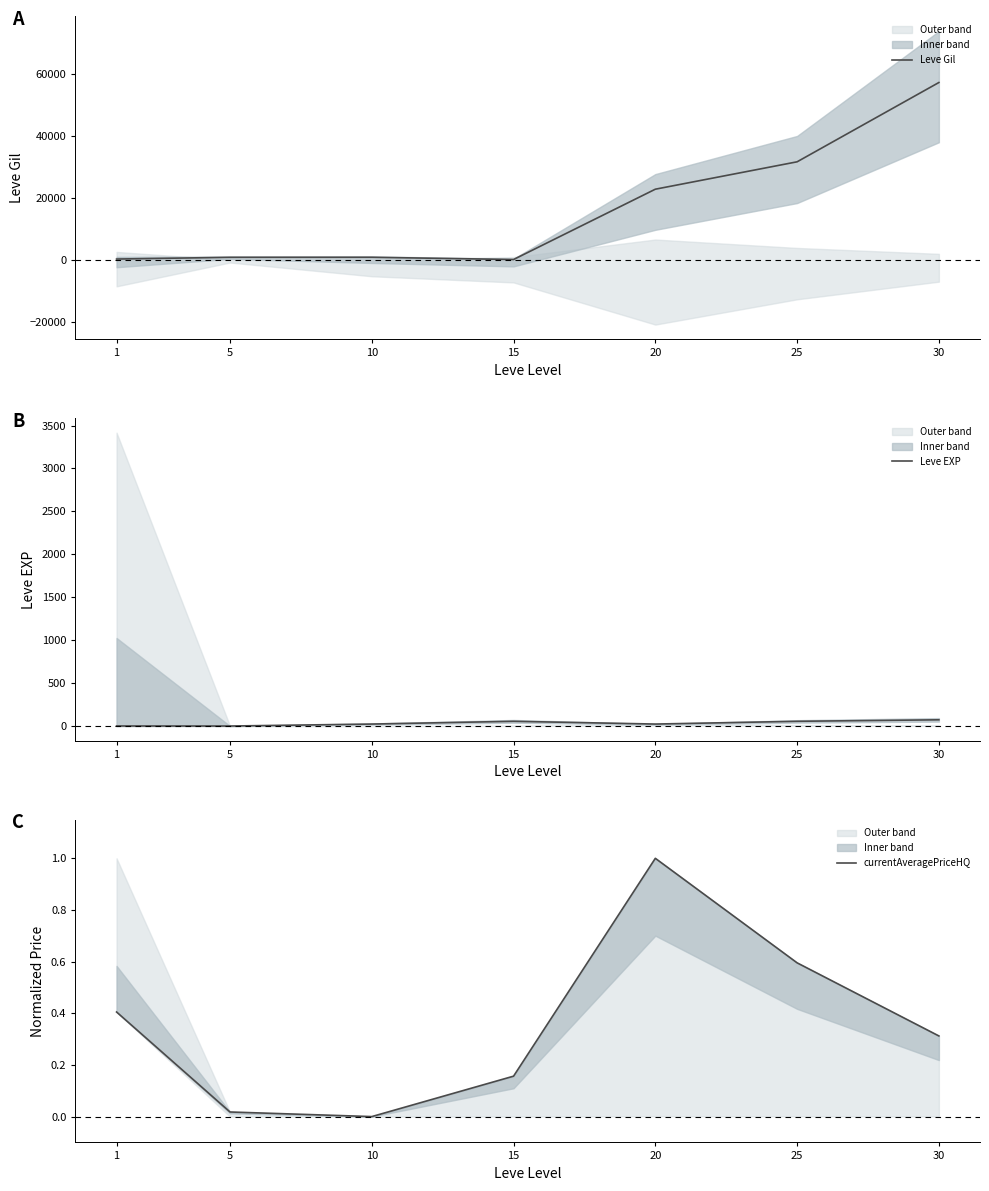

List the series in order of their peak value, highest first.

Leve Gil, Leve EXP, currentAveragePriceHQ